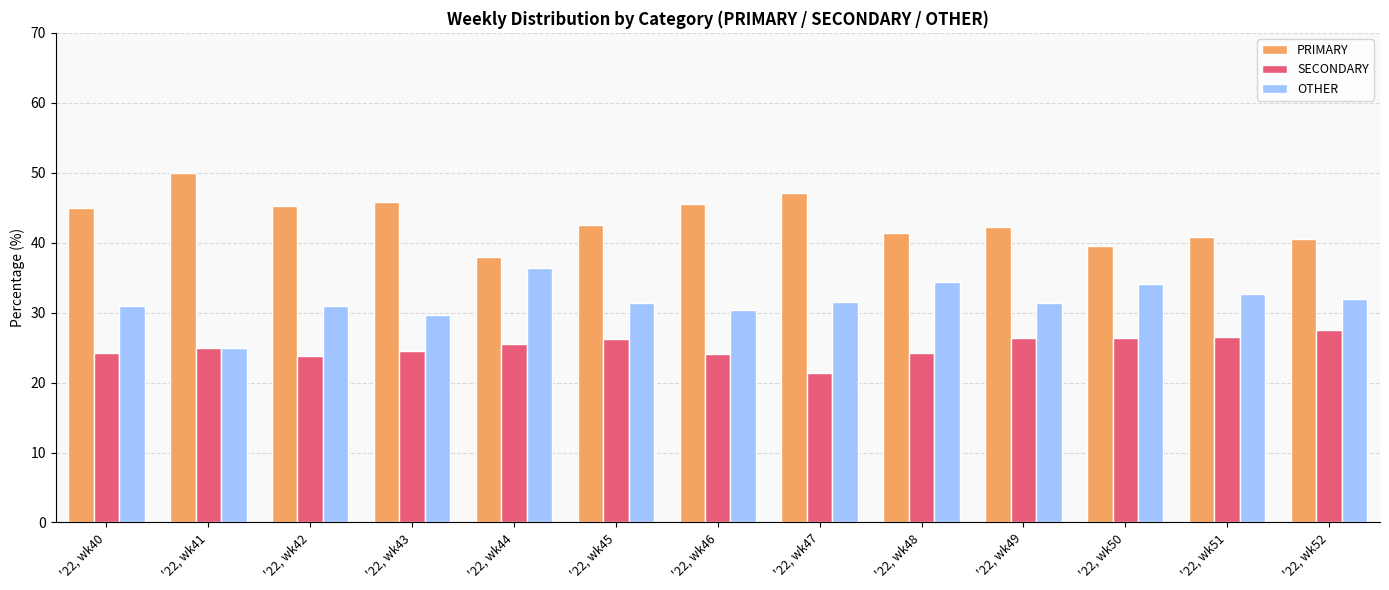

What is the value of the SECONDARY bar at the 1st from the left?

24.2